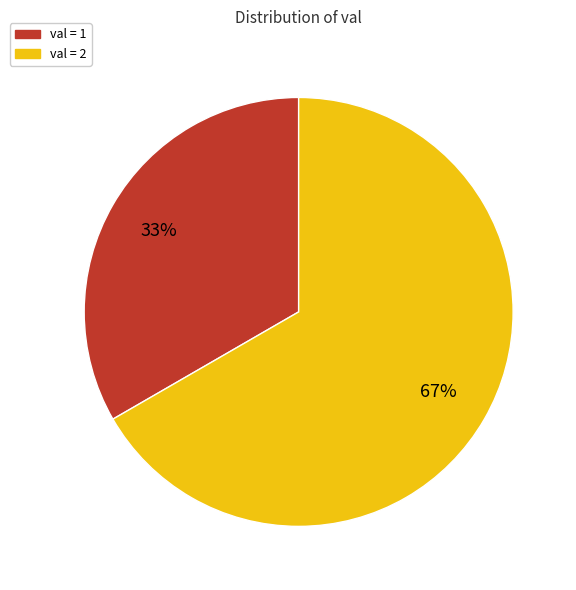

To the nearest percent, what is the average slice percentage?

50%